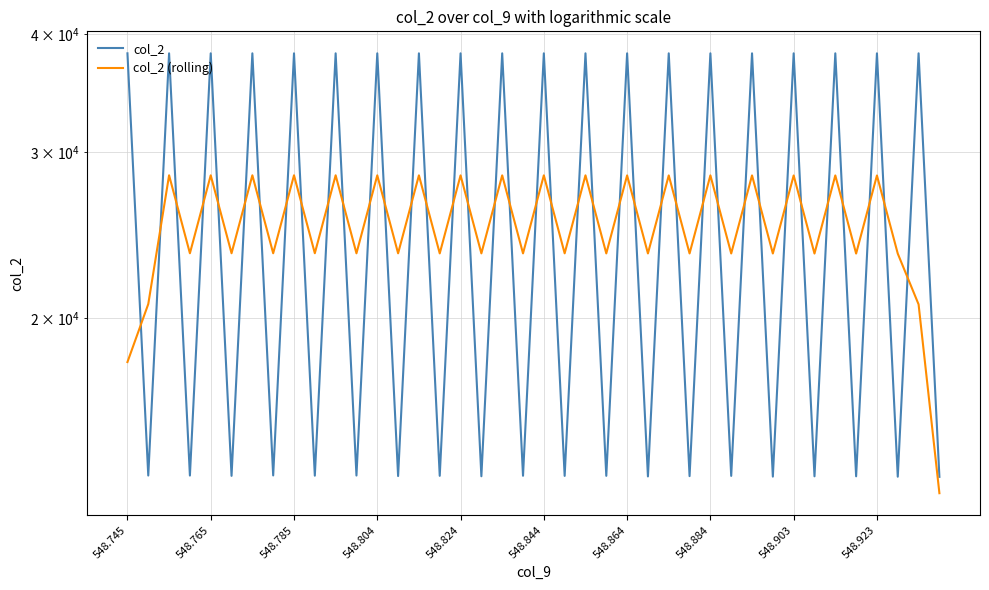

Which series changed the most between 548.745 and 17?

col_2